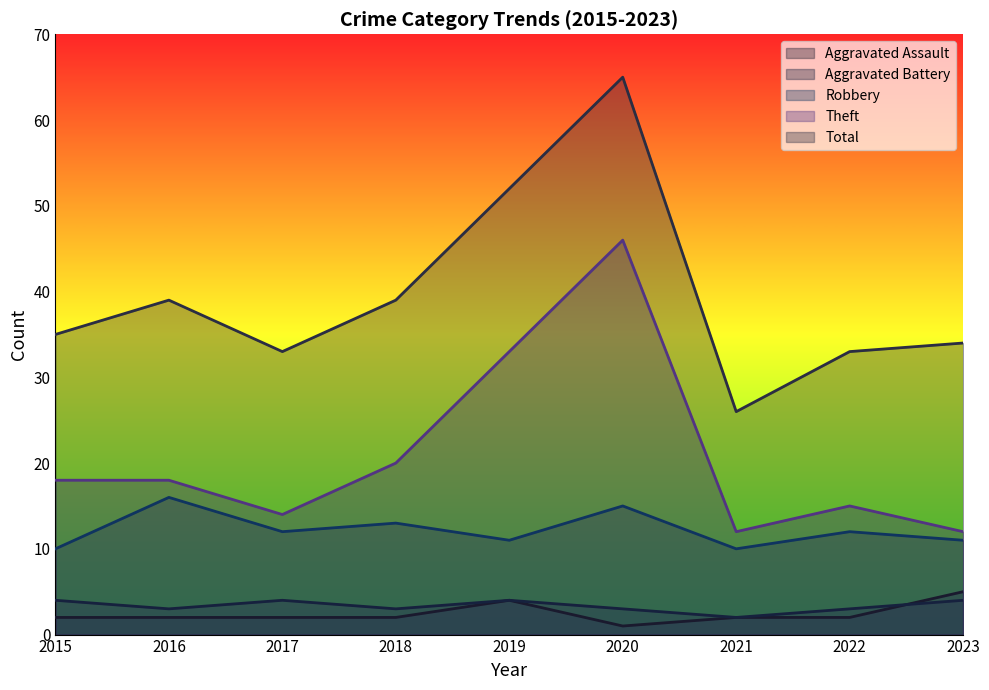

At which category does Aggravated Assault reach its first local valley?

2020